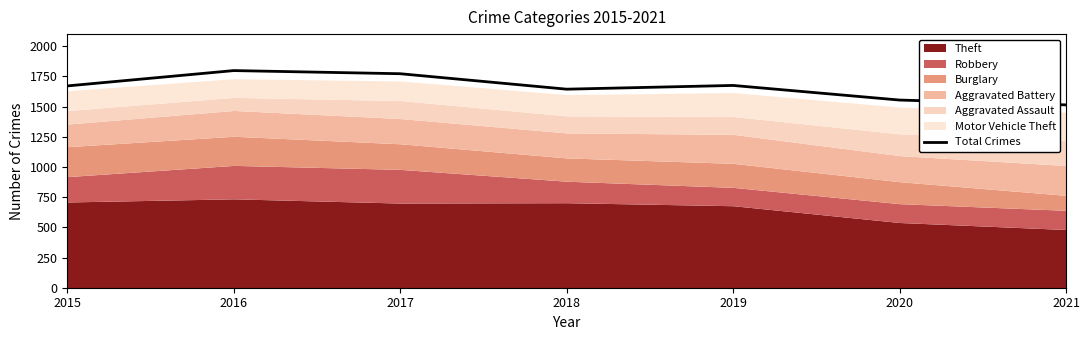

Between 2020 and 2021, which is larger?

2020